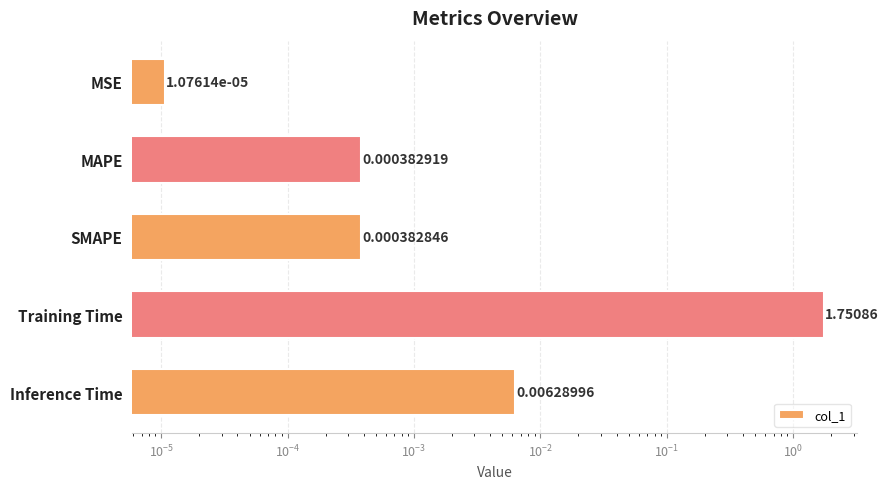

What is the greatest value displayed?

1.8